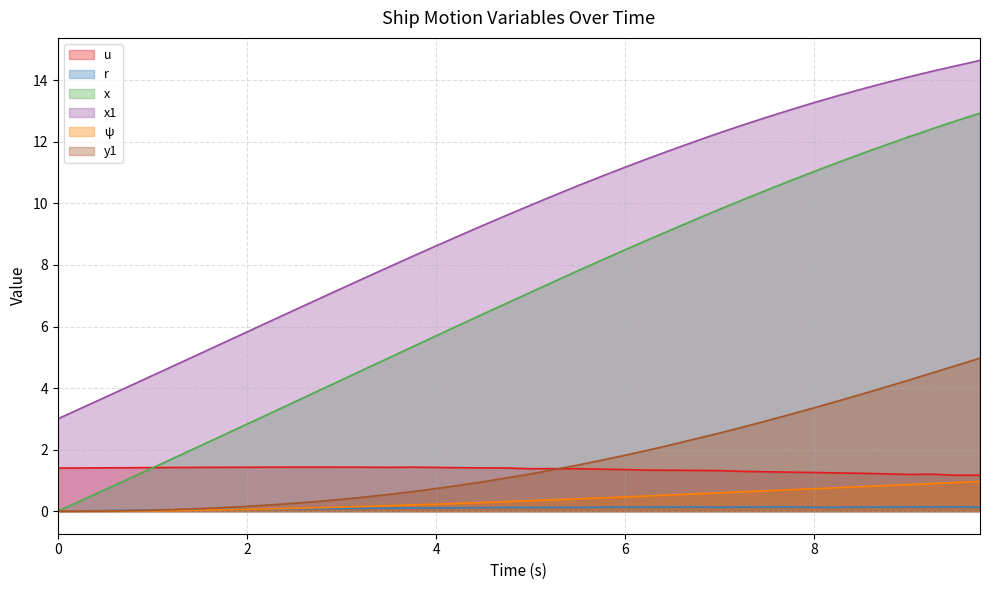

True or false: ψ and u intersect in this chart.

False